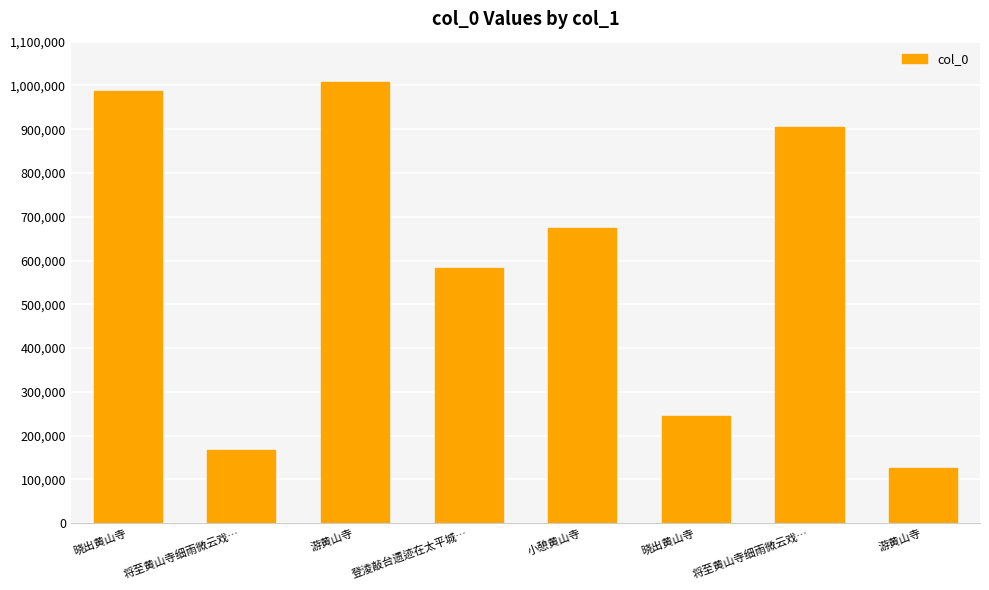

What is the value of the 5th bar from the left?

674220